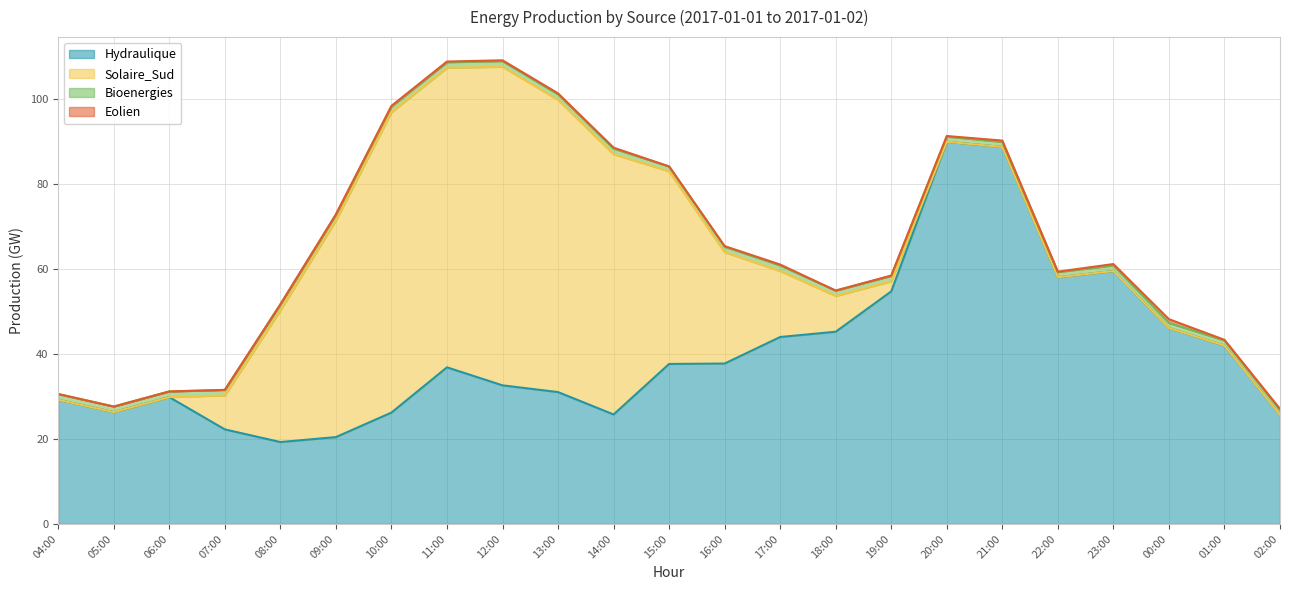

At which category is the sum across all series the highest?

12:00